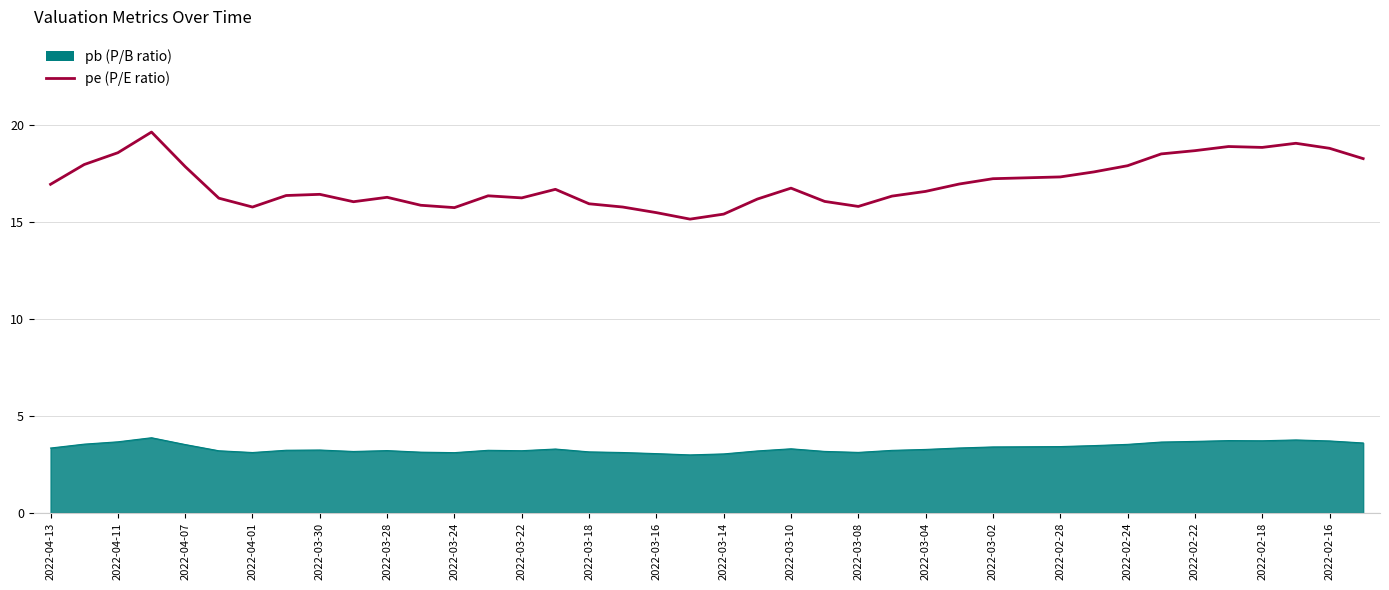

What is the maximum value shown in the chart?

19.7